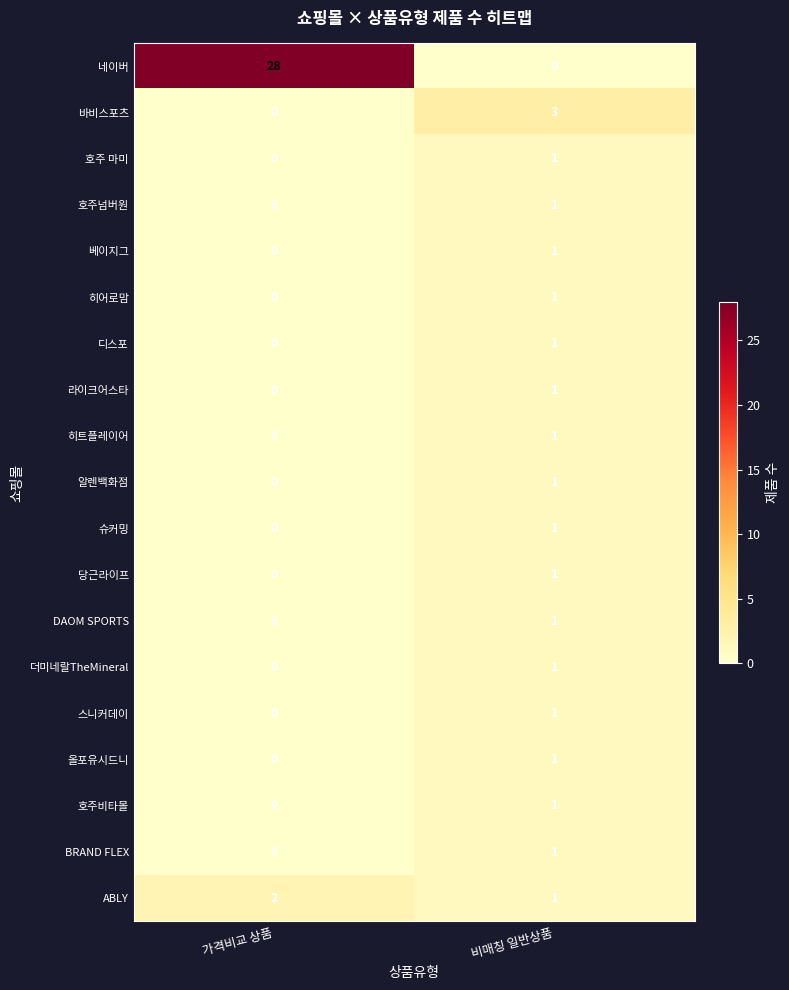

Is it true that 올포유시드니 equals 1 at 비매칭 일반상품?

True